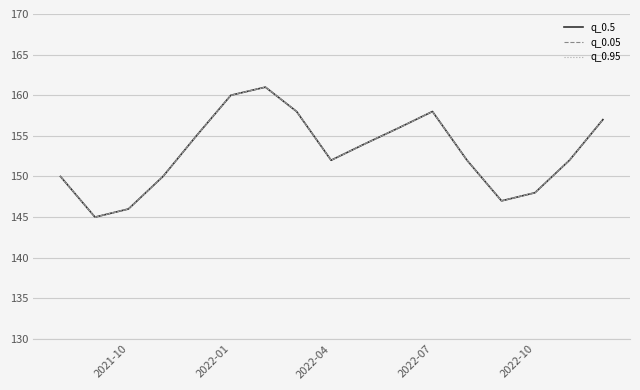

Does the chart have visible grid lines?

Yes